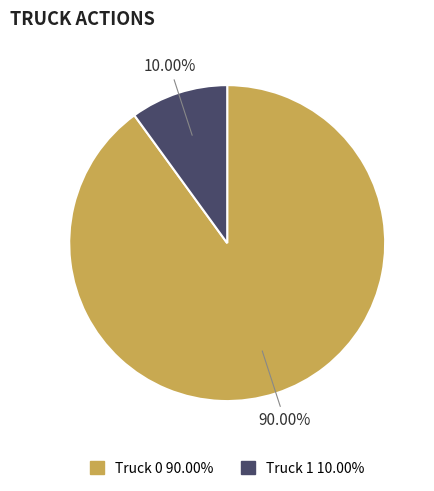

How many slices are in this pie chart?

2